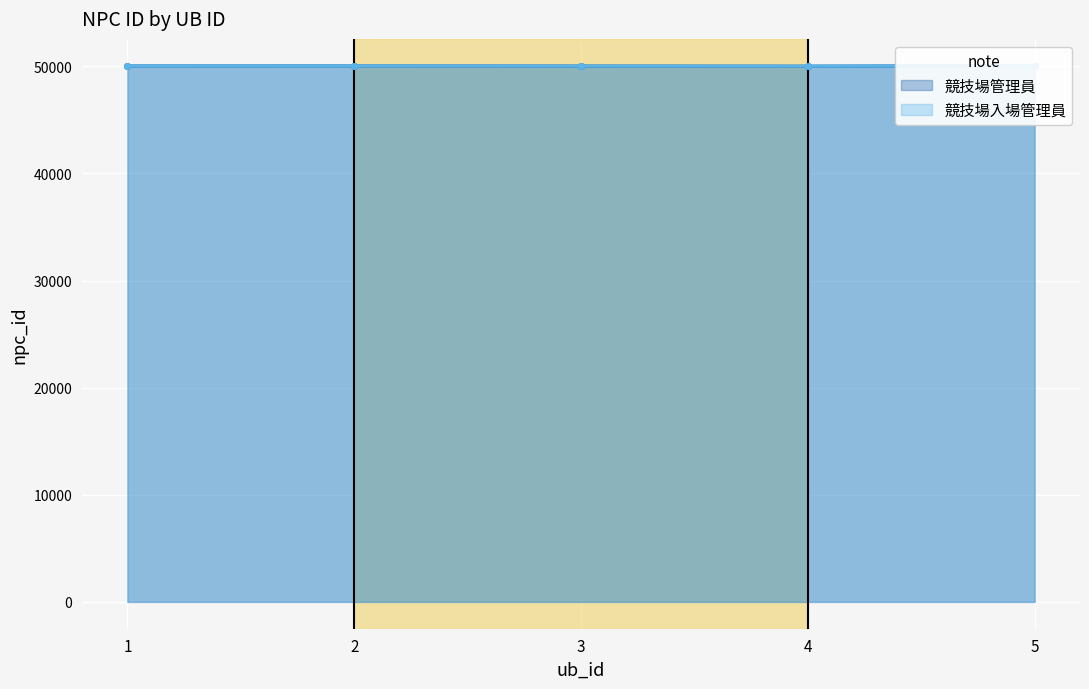

The value of 競技場入場管理員 at 5 is 34579. True or false?

False